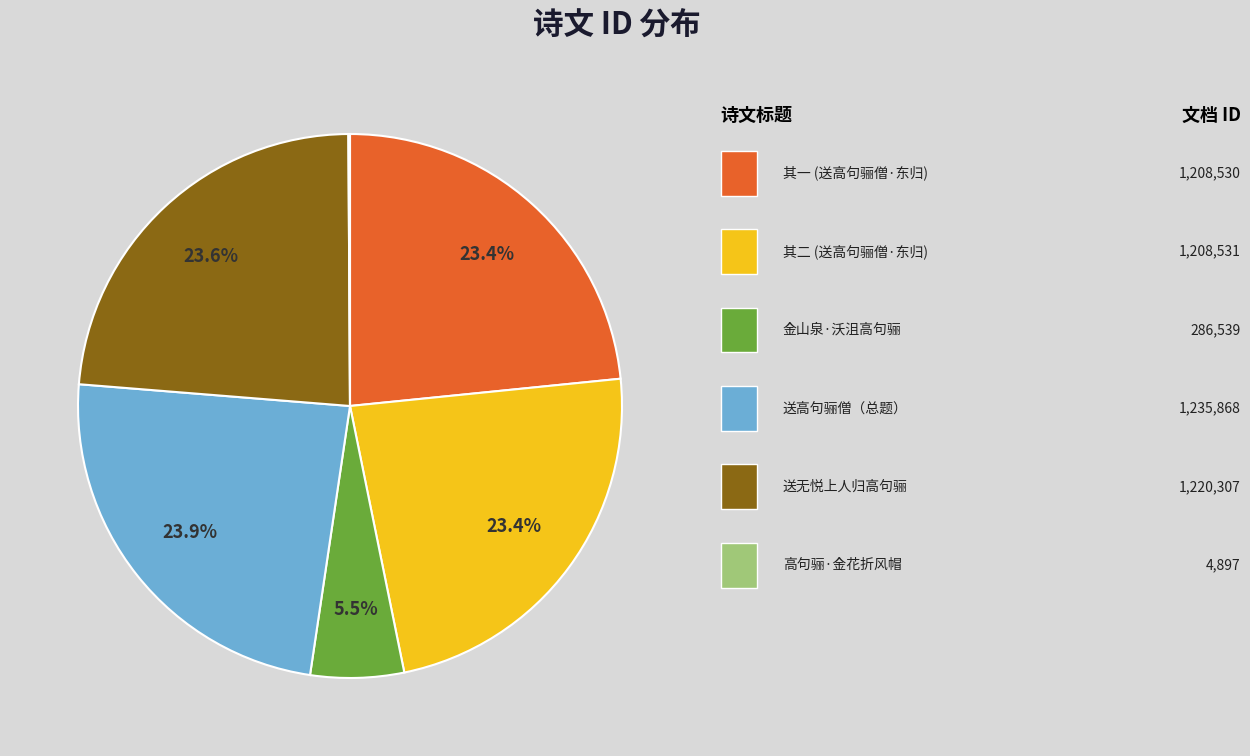

Does any single category account for the majority?

No